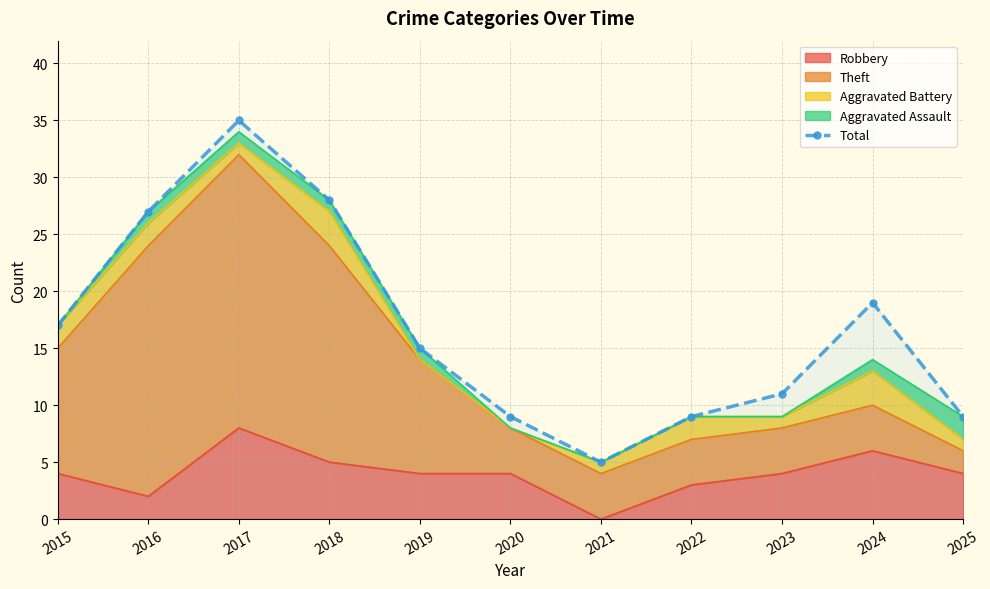

How many interior local peaks (higher than both neighbors) does the data have?

2